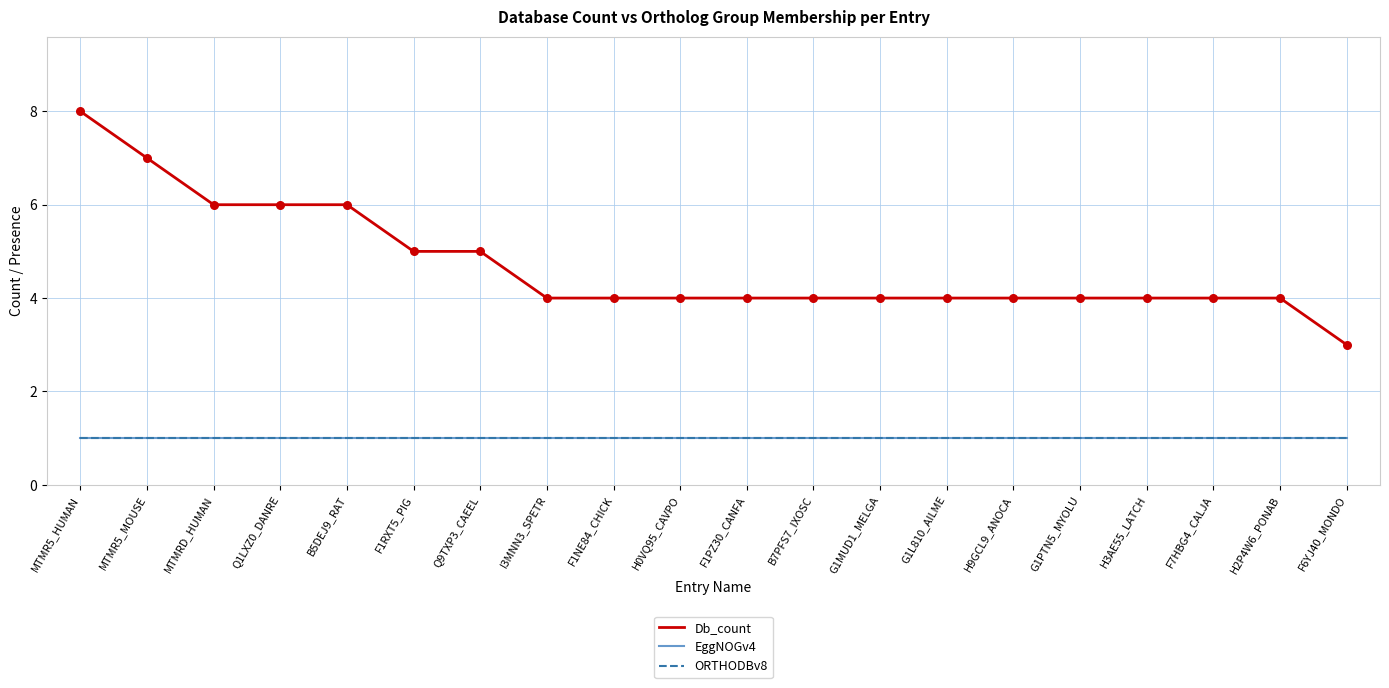

Does the chart have visible grid lines?

Yes